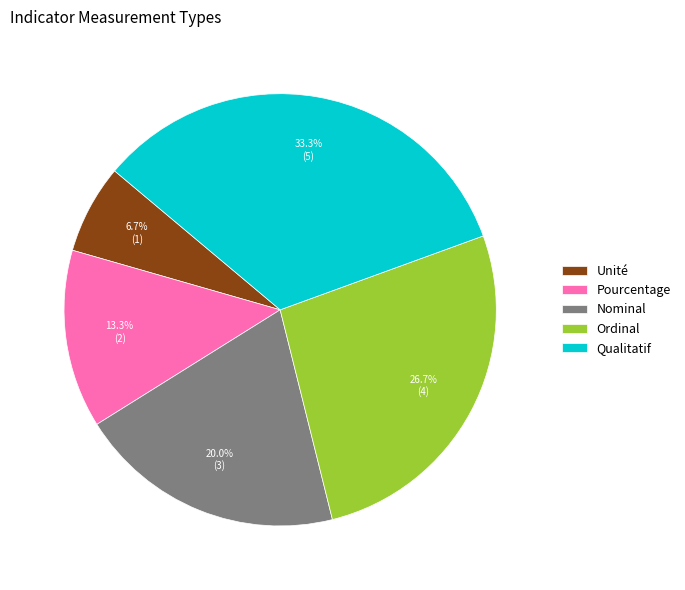

What percentage is the Nominal slice, to the nearest percent?

20%